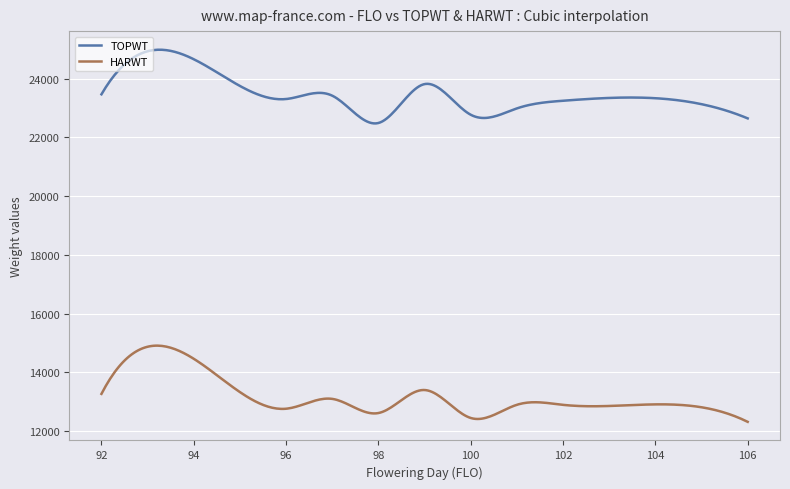

Is this an area chart (filled region under the line)?

No